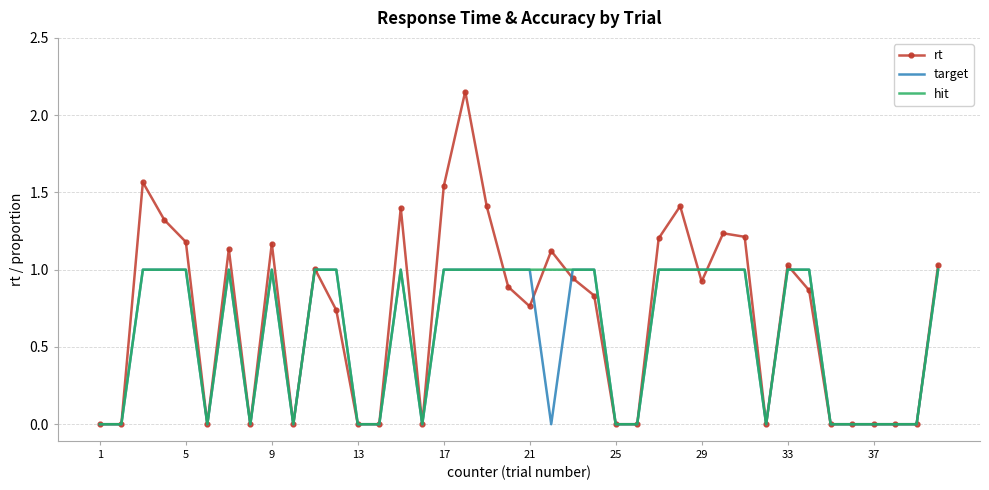

Which series has the widest spread of values?

rt